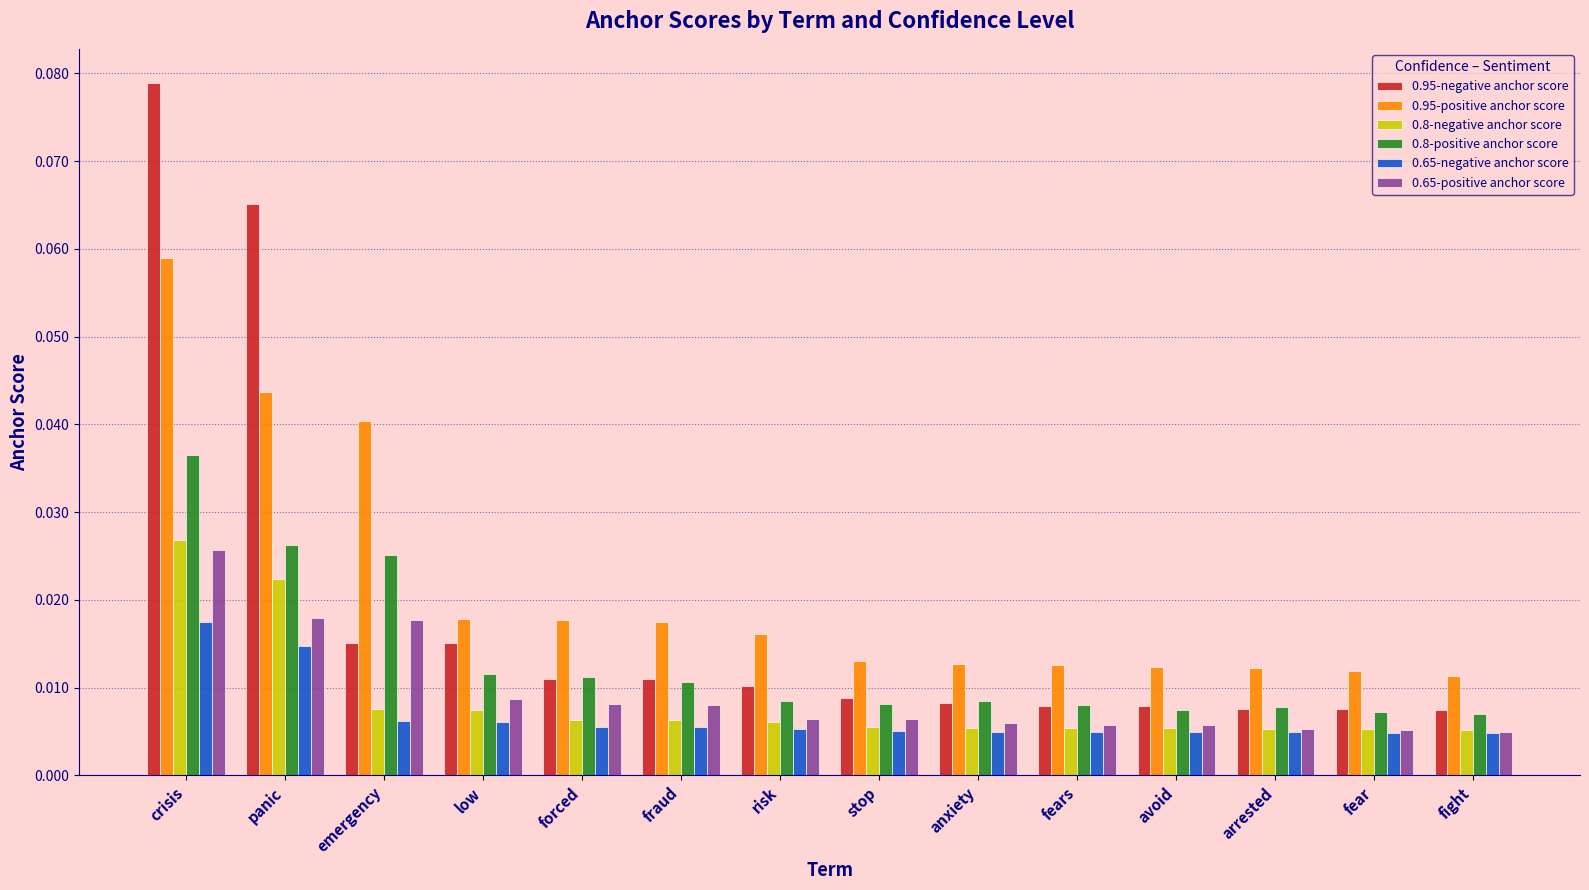

What are all the series names shown in the legend?

0.95-negative anchor score, 0.95-positive anchor score, 0.8-negative anchor score, 0.8-positive anchor score, 0.65-negative anchor score, 0.65-positive anchor score